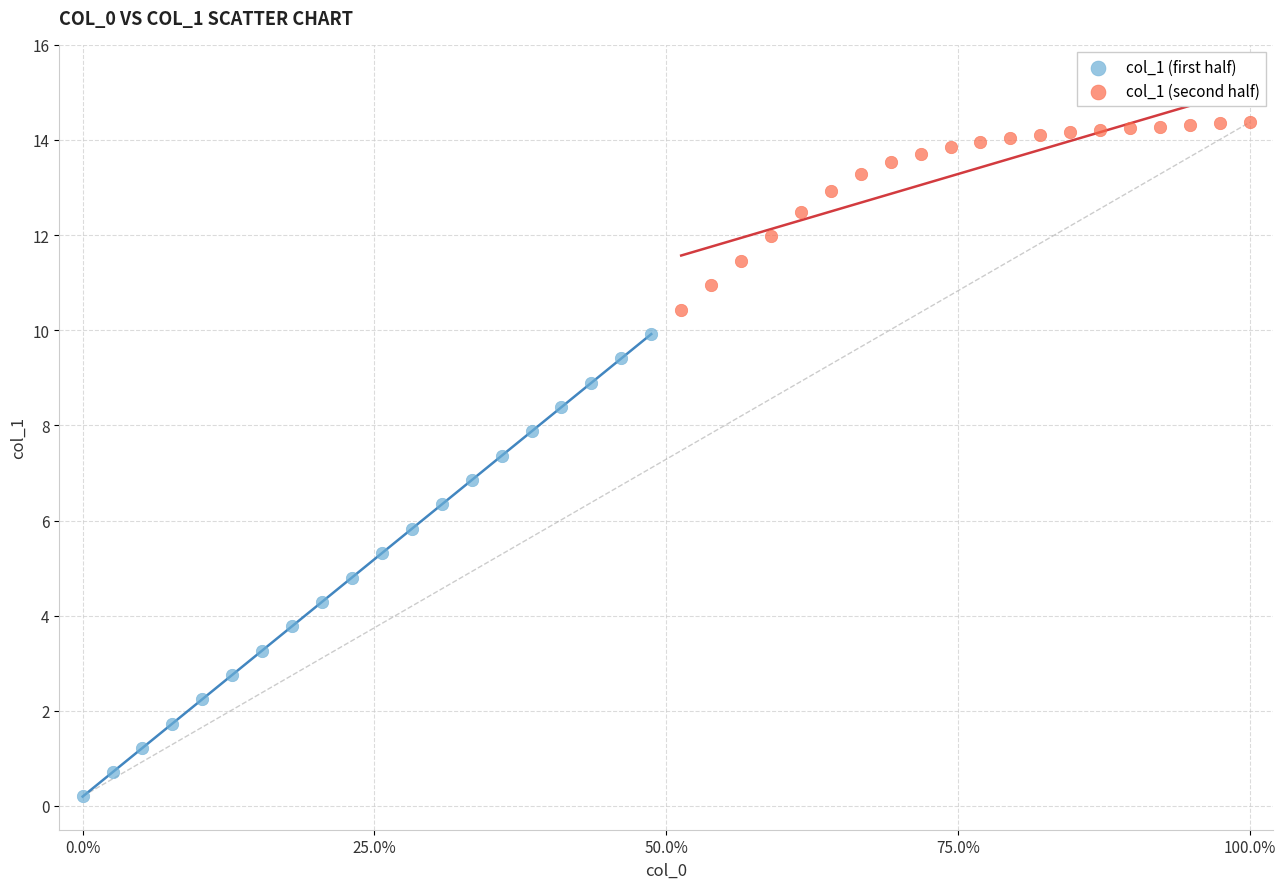

Which series contains the lowest Y value?

col_1 (first half)